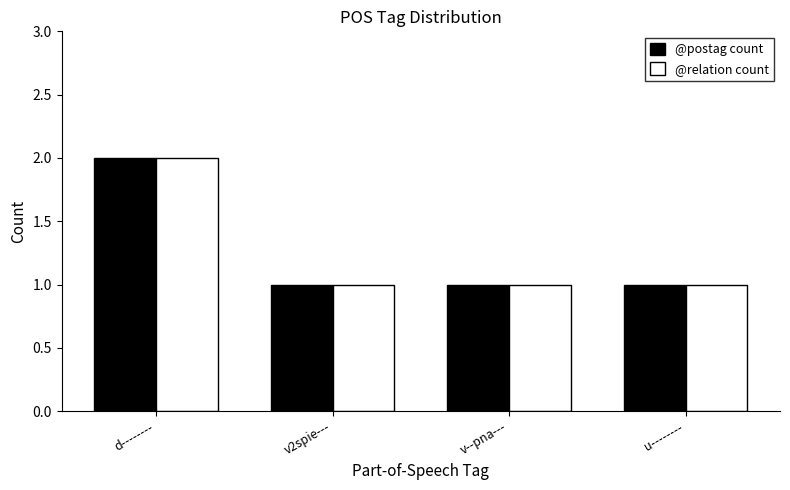

At which category is the sum across all series the highest?

d--------